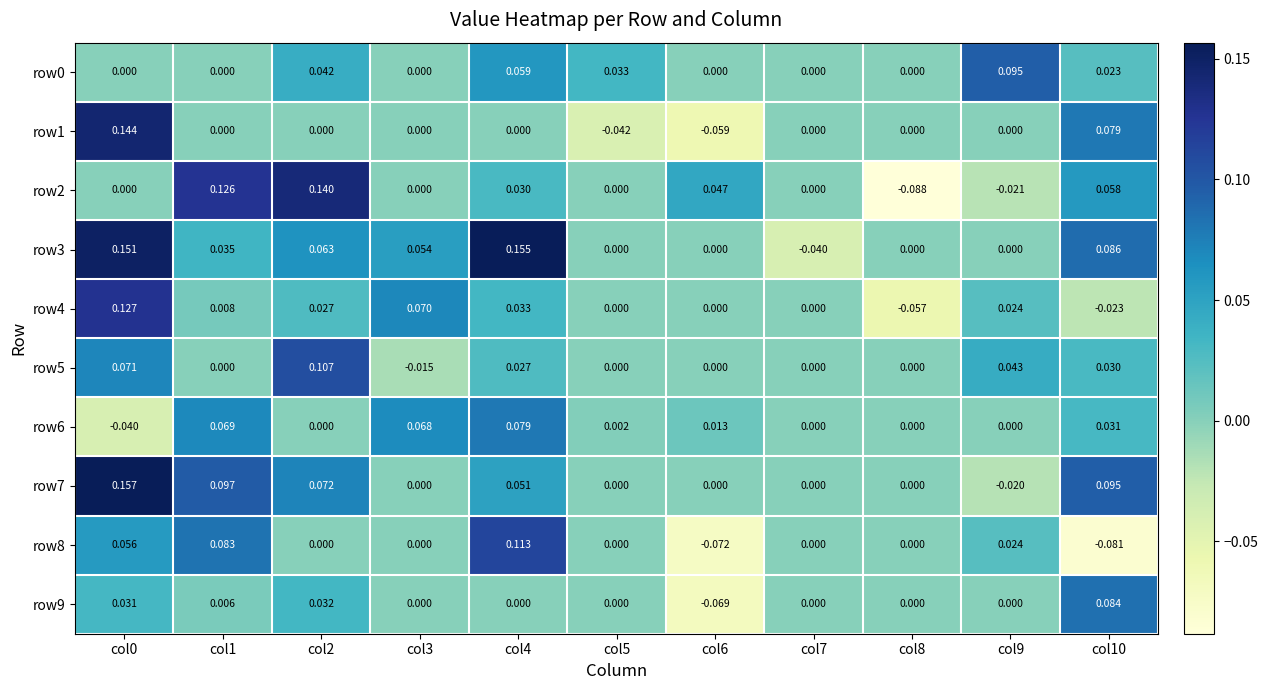

At which category does the chart reach its minimum across all series?

col8